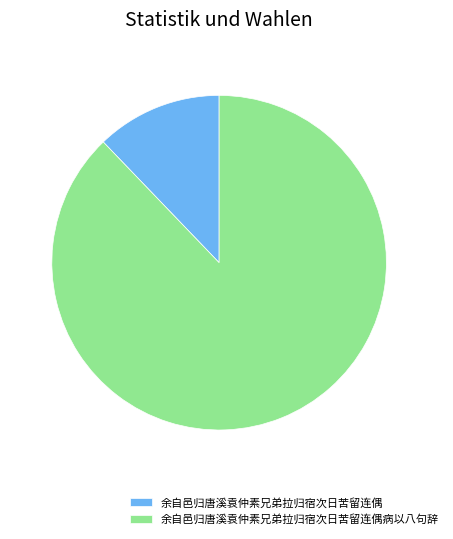

Combined, do 余自邑归唐溪袁仲素兄弟拉归宿次日苦留连偶病以八句辞 and 余自邑归唐溪袁仲素兄弟拉归宿次日苦留连偶 account for over 50%?

Yes